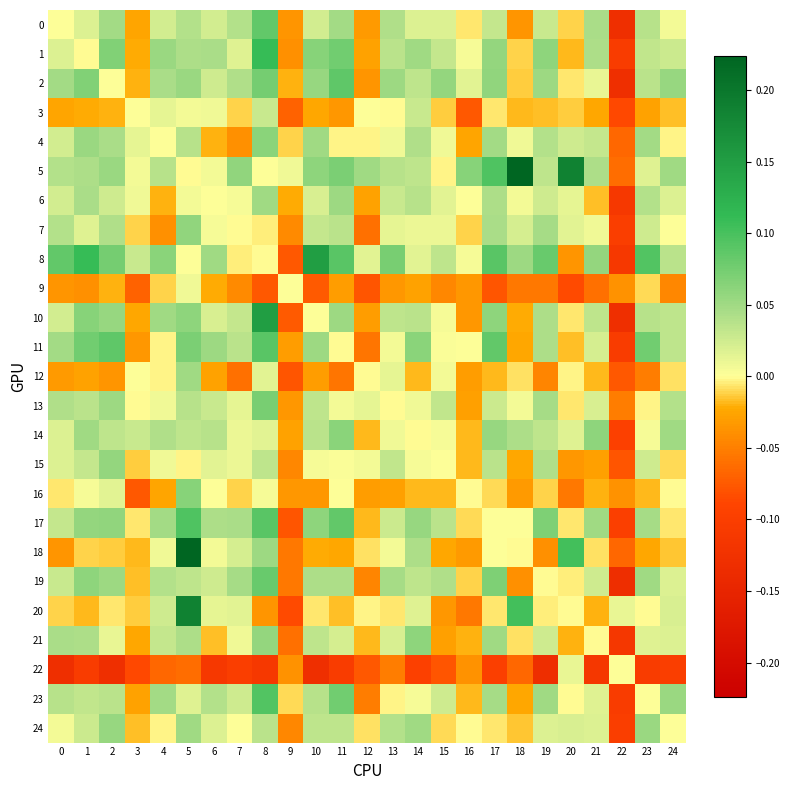

Rank the series by their maximum value, from highest to lowest.

5, 18, 20, 8, 10, 1, 17, 23, 11, 2, 0, 19, 13, 16, 4, 14, 21, 7, 15, 24, 6, 12, 3, 22, 9